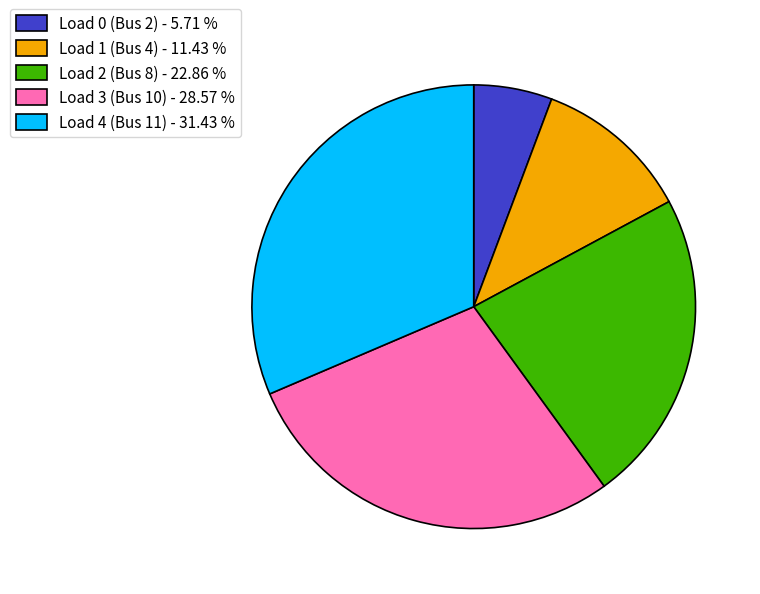

Is the sum of Load 3 (Bus 10) - 28.57 % and Load 0 (Bus 2) - 5.71 % greater than half?

No